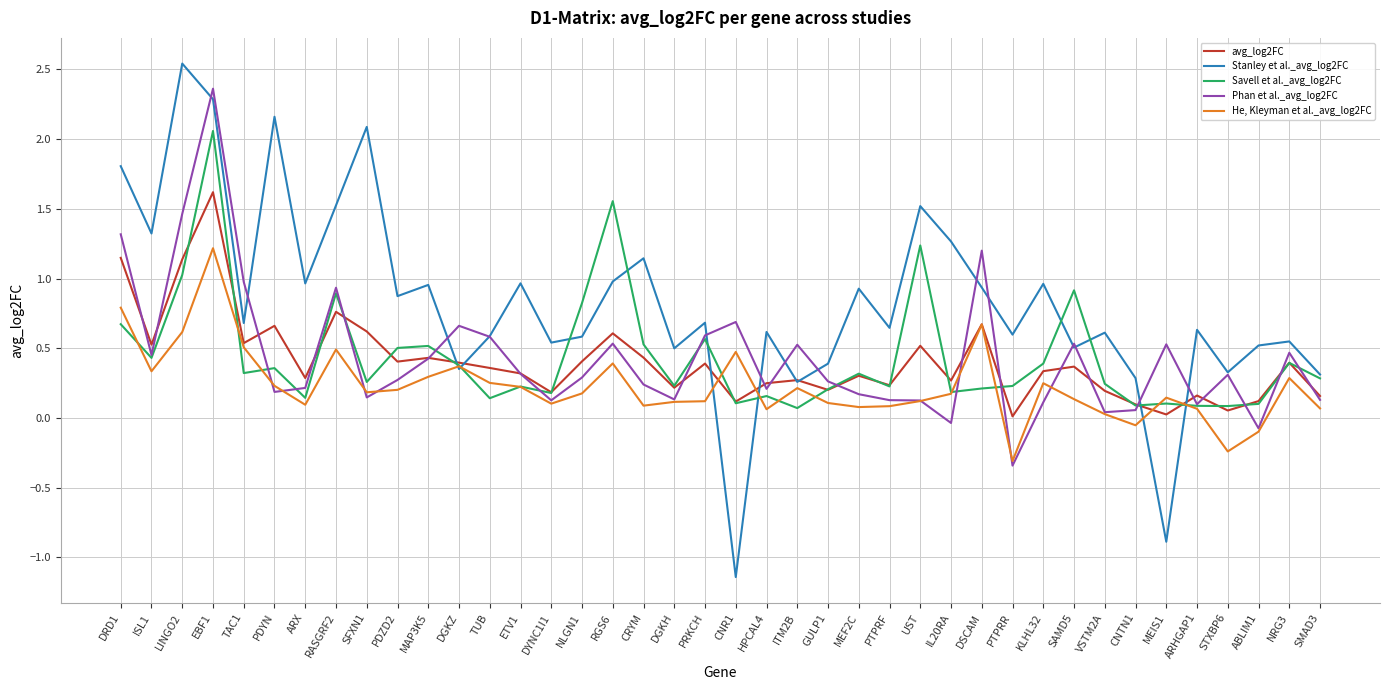

Which series has the widest spread of values?

Stanley et al._avg_log2FC